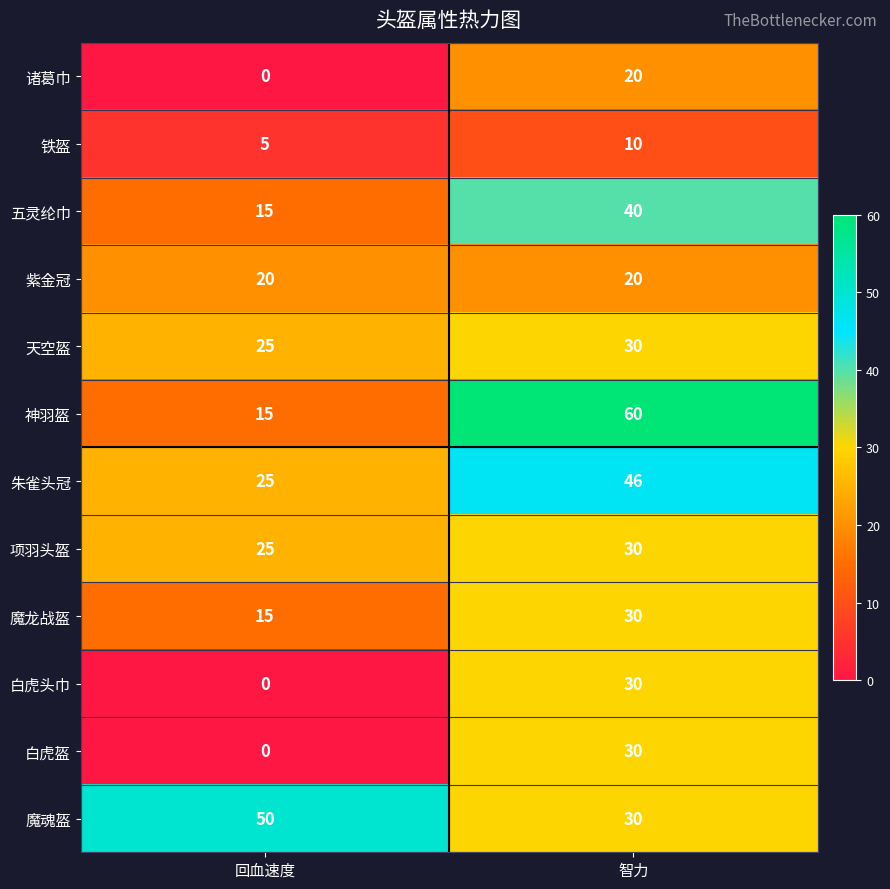

List the labels in order of 朱雀头冠 value, smallest first.

回血速度, 智力